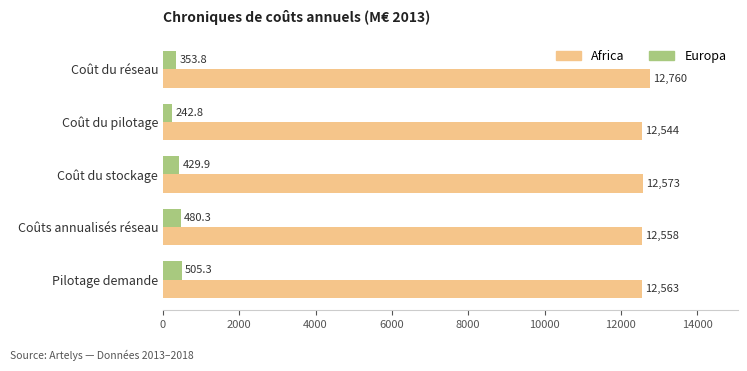

What is the average value of the Europa series?

402.4